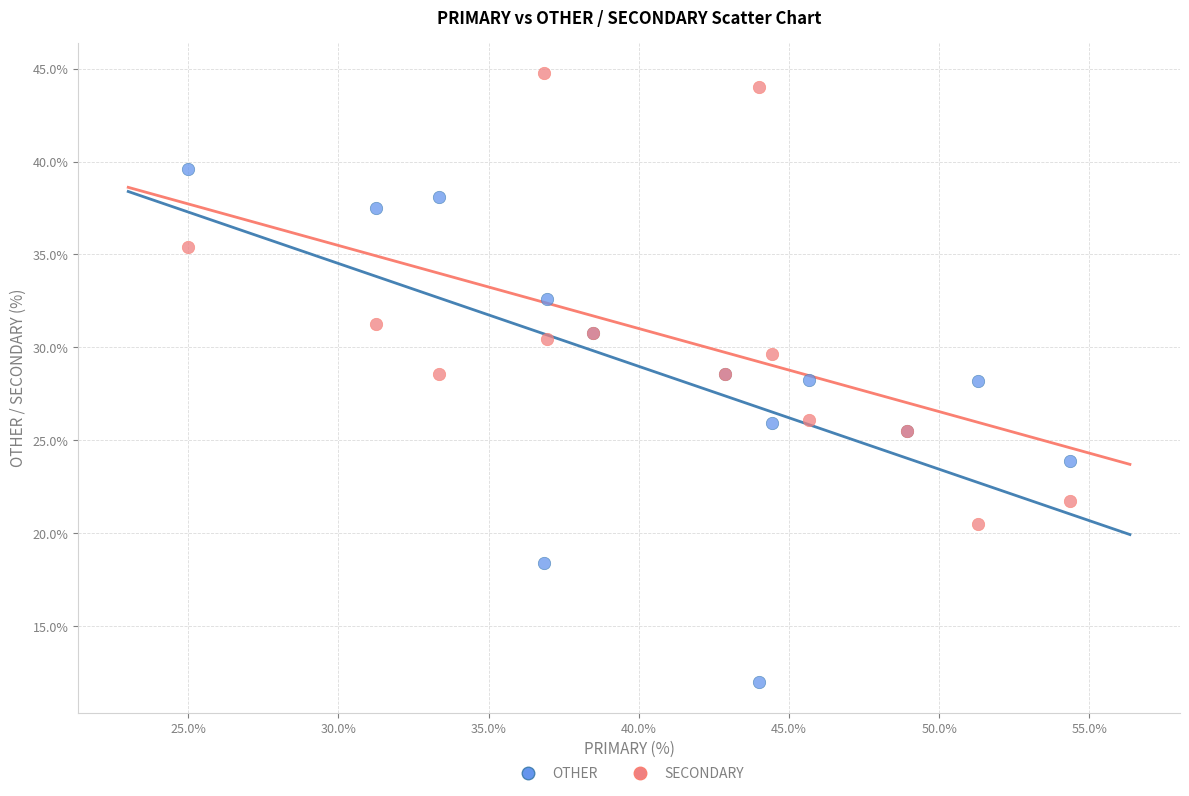

Which series contains the lowest Y value?

OTHER